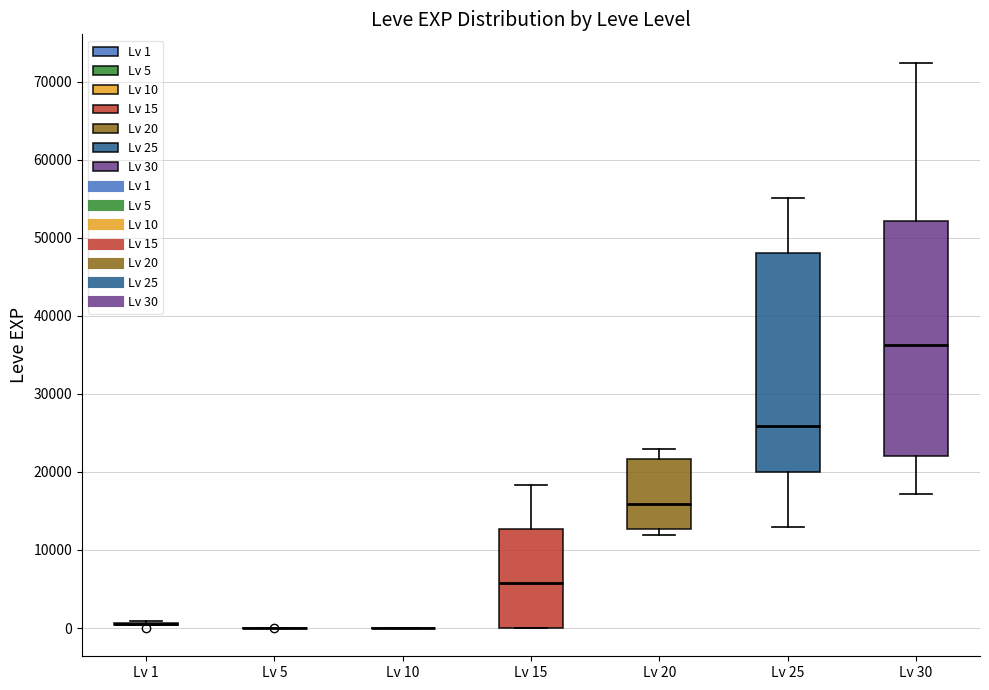

Reading left to right, read every box against the y-axis: the position of its median line, the range the box covers, and the ends of its whiskers. The values are not printed on the chart, so give them approximately, as read against the axis.

Lv 1: box collapsed to a line at 0, whiskers 0 to 1000
Lv 5: box collapsed to a line at 0, whiskers 0 to 0
Lv 10: box collapsed to a line at 0, whiskers 0 to 0
Lv 15: median 6000, box 0 to 13000, whiskers 0 to 18000
Lv 20: median 16000, box 13000 to 22000, whiskers 12000 to 23000
Lv 25: median 26000, box 20000 to 48000, whiskers 13000 to 55000
Lv 30: median 36000, box 22000 to 52000, whiskers 17000 to 72000